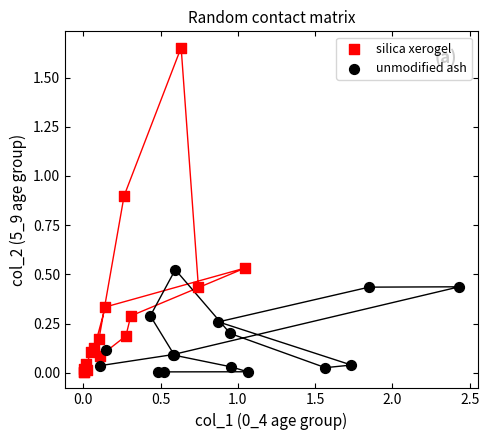

Which series reaches the maximum Y coordinate?

silica xerogel